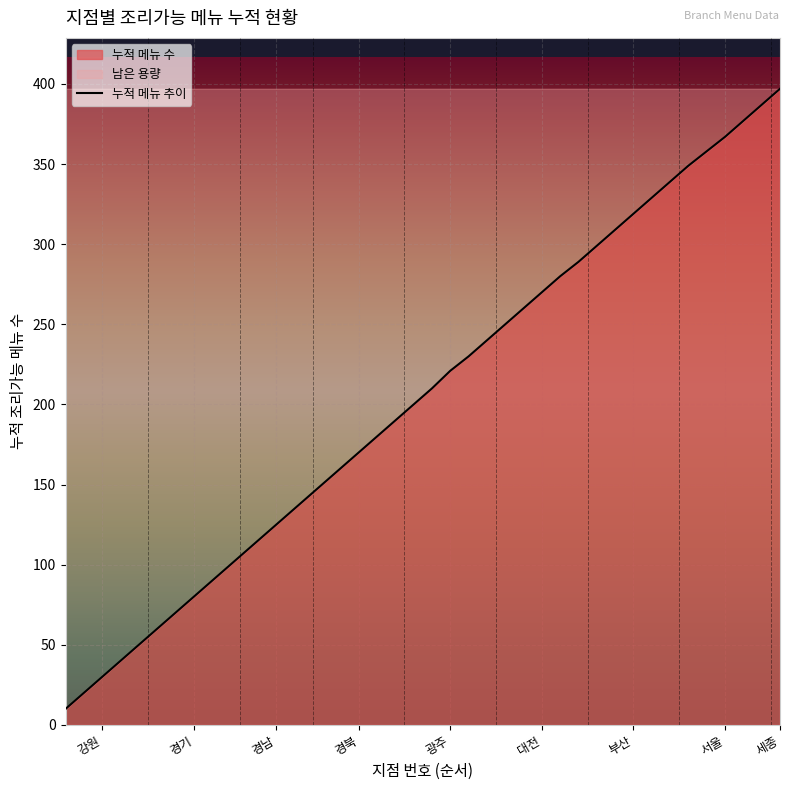

Reading left to right, what are all the values shown in this chart?

10	20	30	40	50	60	70	80	90	100	110	120	130	140	150	160	170	180	190	200	210	221	230	240	250	260	270	280	289	299	309	319	329	339	349	358	367	377	387	397